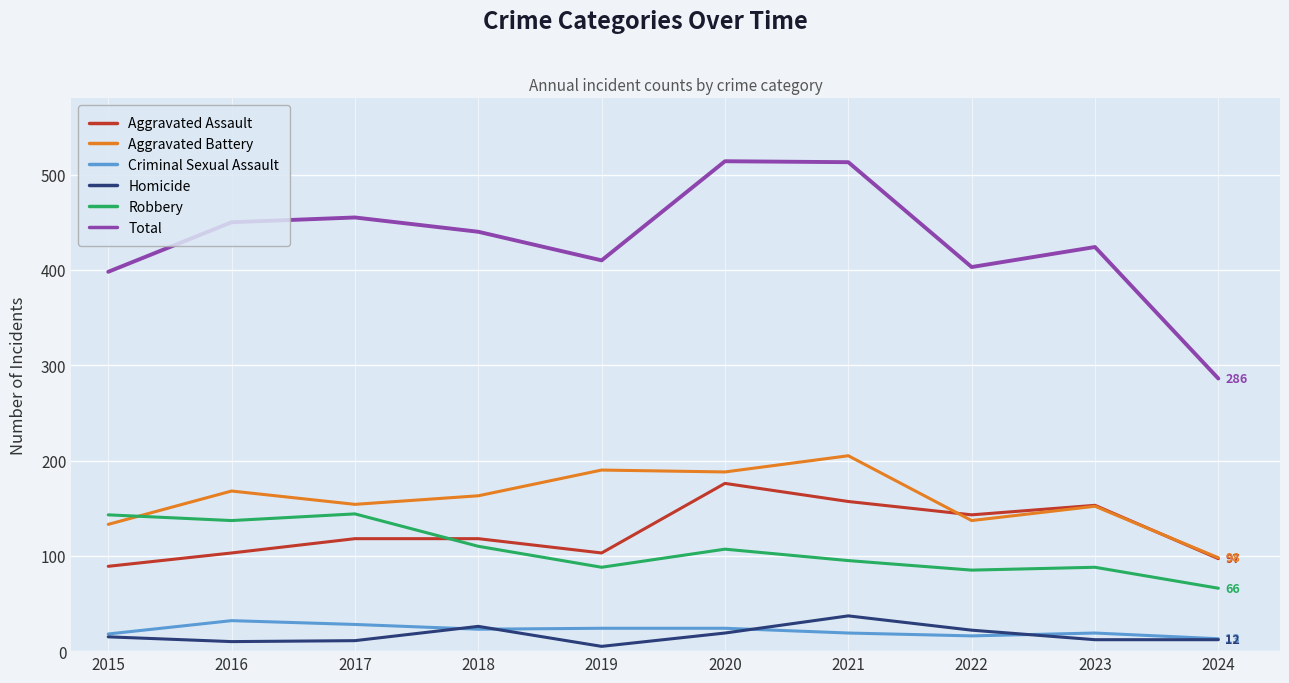

True or false: Total and Aggravated Assault intersect in this chart.

False